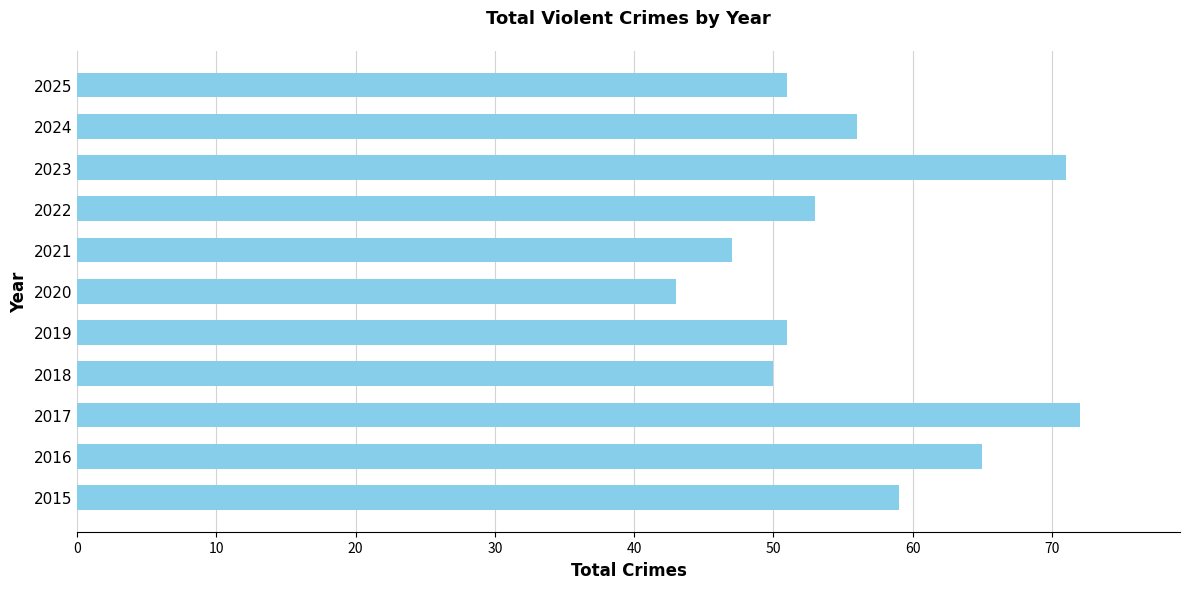

The value at 2025 is 51. True or false?

True